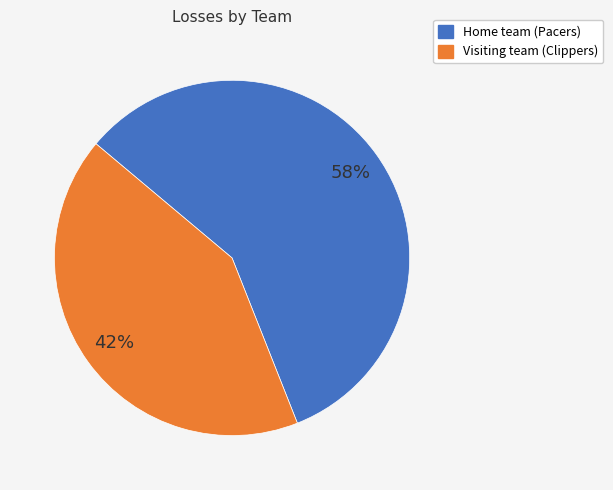

Which has a higher value, Home team (Pacers) or Visiting team (Clippers)?

Home team (Pacers)